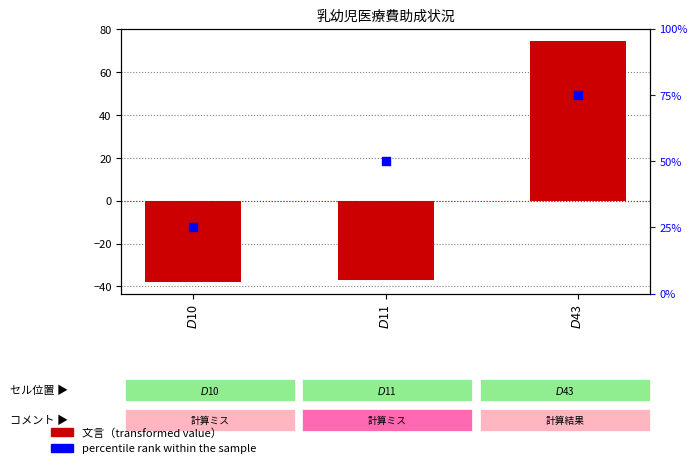

At how many categories does at least one series exceed -4?

3